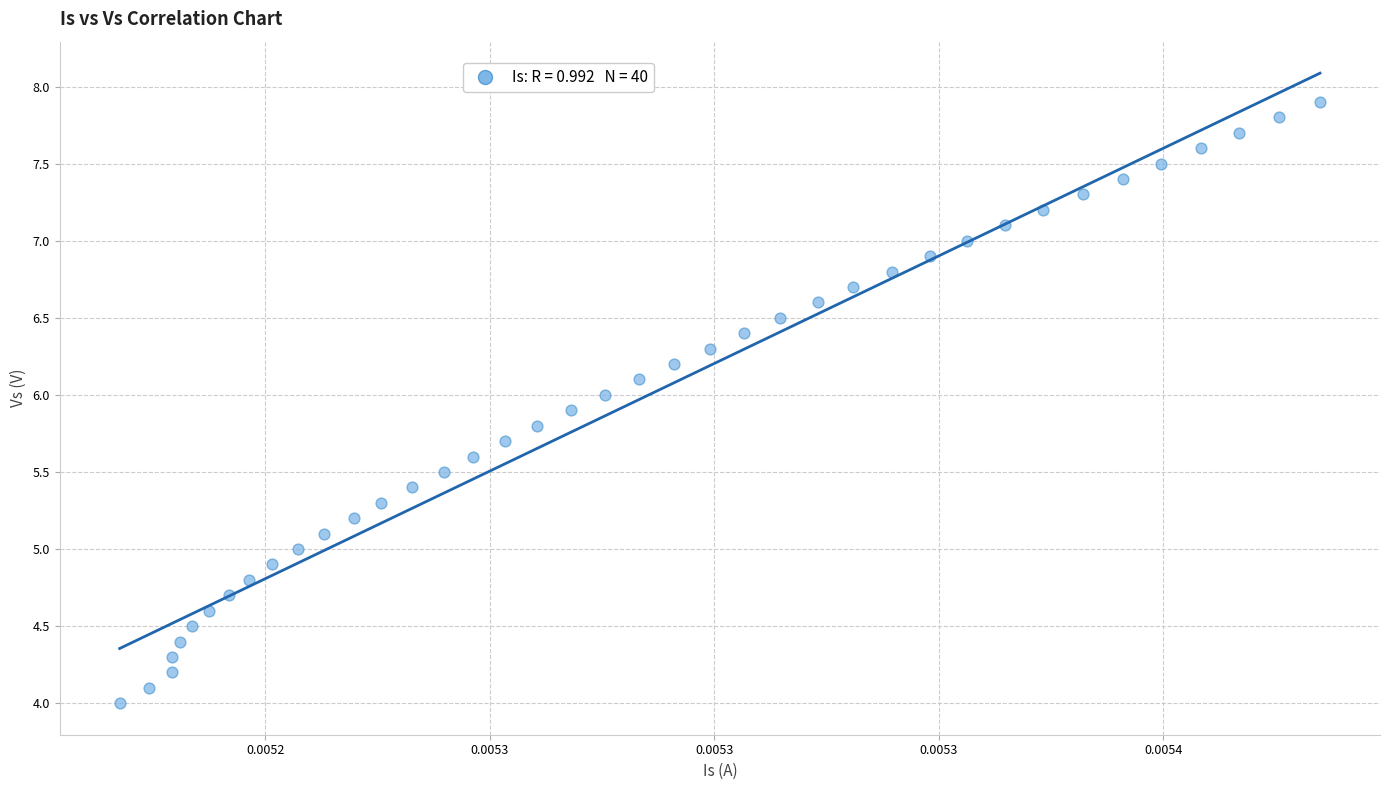

What is the range of Y values (max minus min)?

3.9